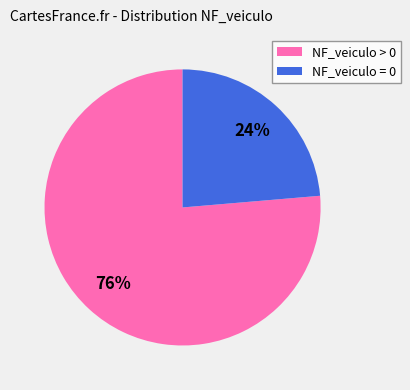

True or false: NF_veiculo = 0 accounts for 24% of the total.

True